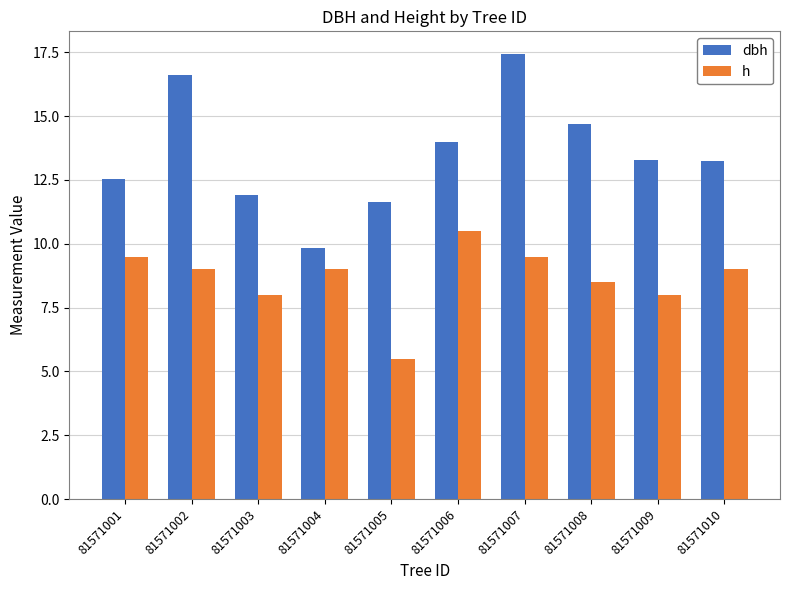

Which label corresponds to the largest value in the chart?

81571007